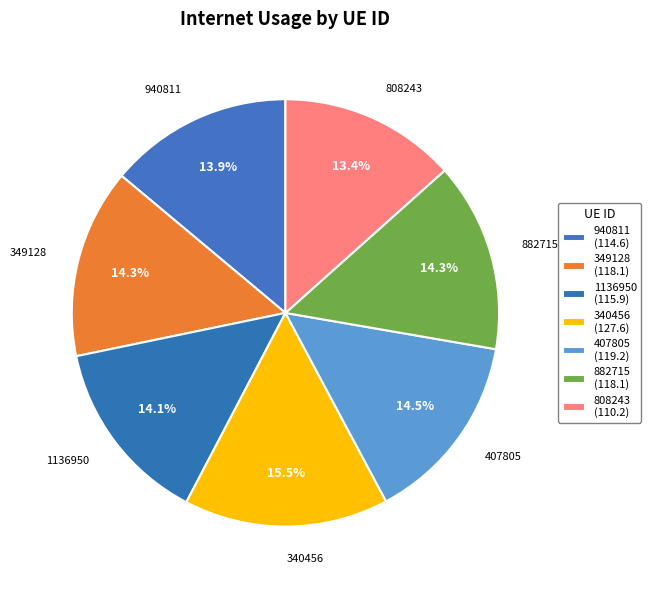

Does 407805 represent more than half of the total?

No